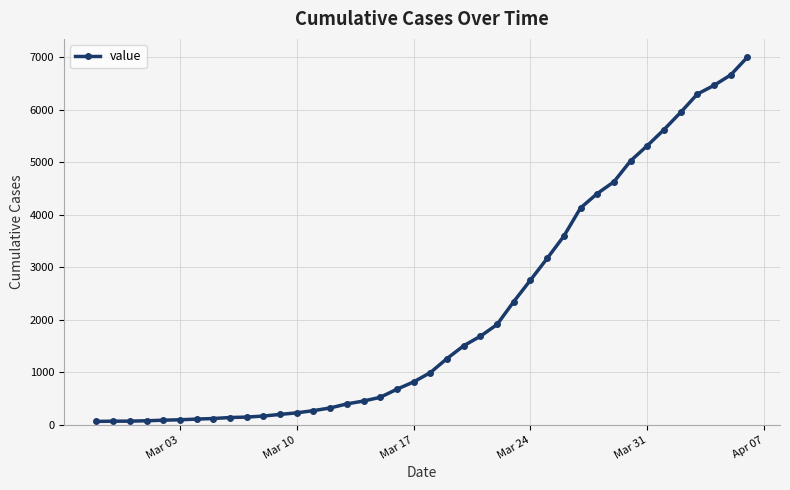

What is the maximum value shown in the chart?

7005